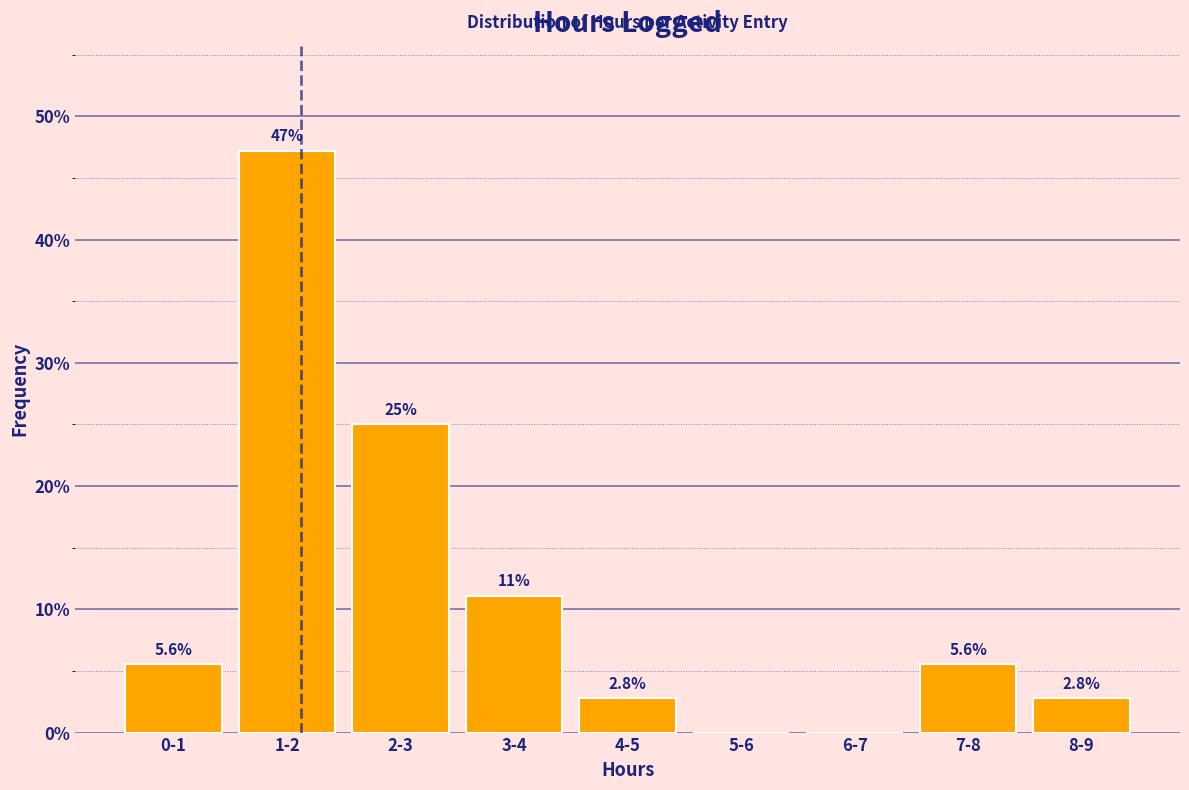

Reading right to left, extract all data points from this chart.

8-9=2.8	7-8=5.6	6-7=0.0	5-6=0.0	4-5=2.8	3-4=11.1	2-3=25.0	1-2=47.2	0-1=5.6